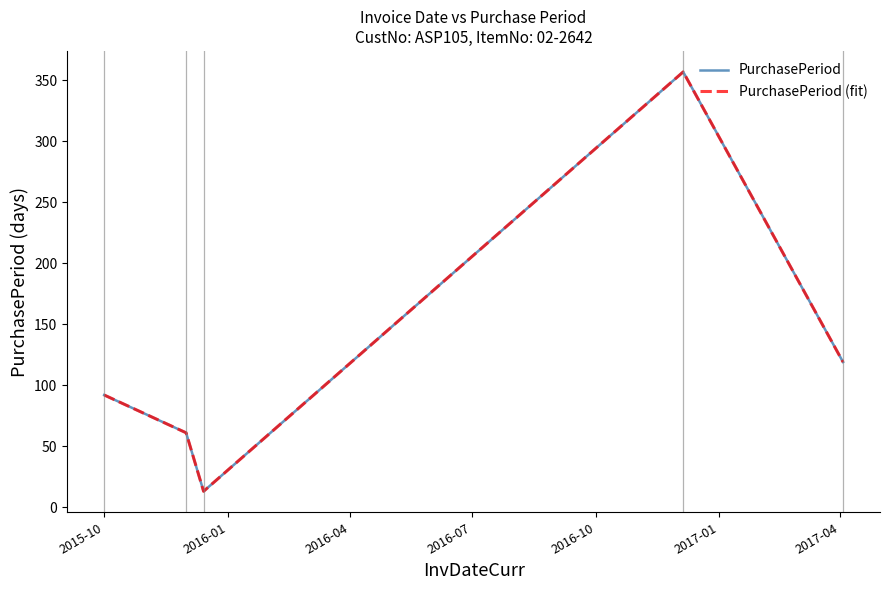

Is this an area chart (filled region under the line)?

No